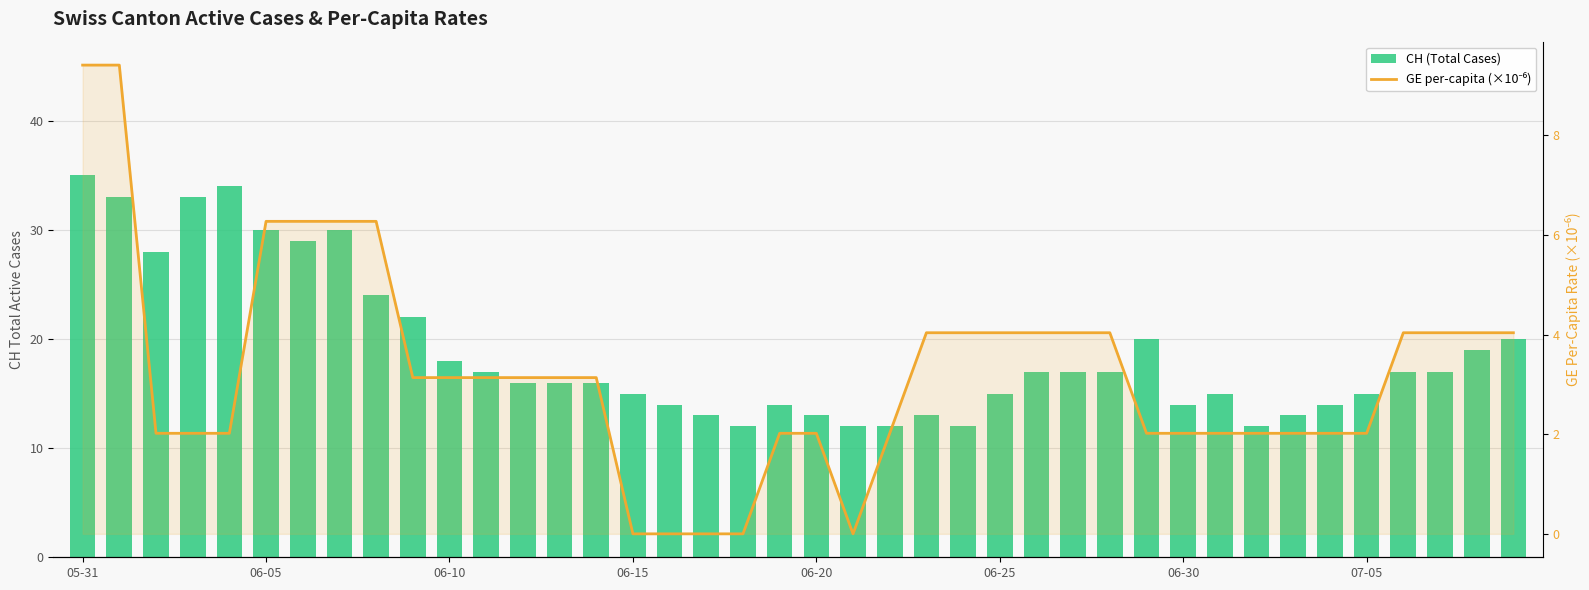

Reading left to right, extract all data points from this chart.

CH (Total Cases): 35.0	33.0	28.0	33.0	34.0	30.0	29.0	30.0	24.0	22.0	18.0	17.0	16.0	16.0	16.0	15.0	14.0	13.0	12.0	14.0	13.0	12.0	12.0	13.0	12.0	15.0	17.0	17.0	17.0	20.0	14.0	15.0	12.0	13.0	14.0	15.0	17.0	17.0	19.0	20.0
GE per-capita (×10⁻⁶): 9.4	9.4	2.0	2.0	2.0	6.3	6.3	6.3	6.3	3.1	3.1	3.1	3.1	3.1	3.1	0.0	0.0	0.0	0.0	2.0	2.0	0.0	2.0	4.0	4.0	4.0	4.0	4.0	4.0	2.0	2.0	2.0	2.0	2.0	2.0	2.0	4.0	4.0	4.0	4.0